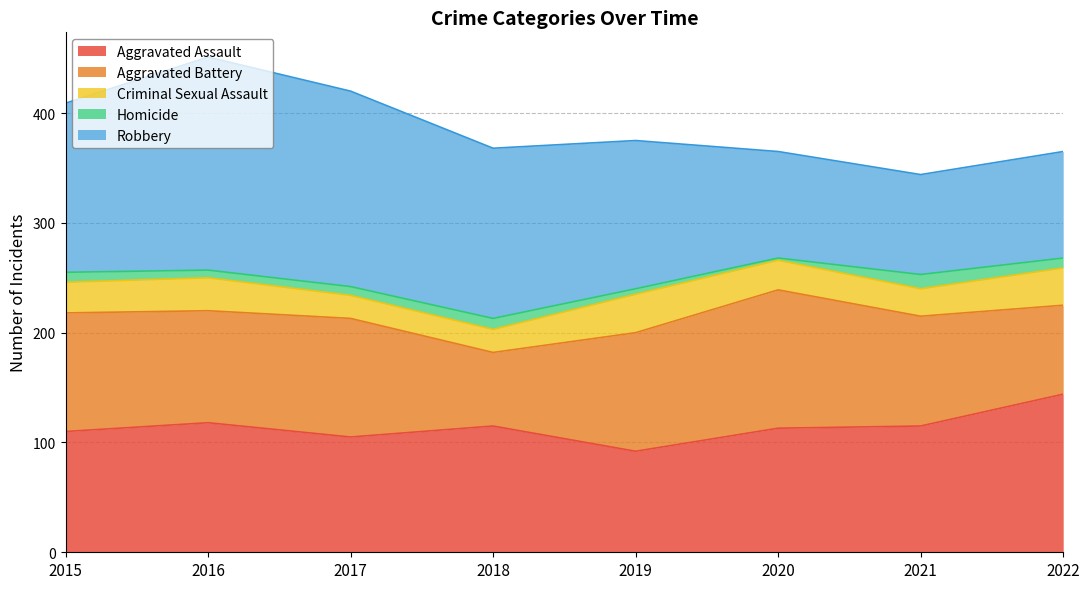

Reading left to right, list all the values displayed in this chart.

Aggravated Assault: 110	118	105	115	92	113	115	144
Aggravated Battery: 108	102	108	67	108	126	100	81
Criminal Sexual Assault: 28	30	21	21	35	27	25	34
Homicide: 9	7	8	10	5	2	13	9
Robbery: 154	194	178	155	135	97	91	97